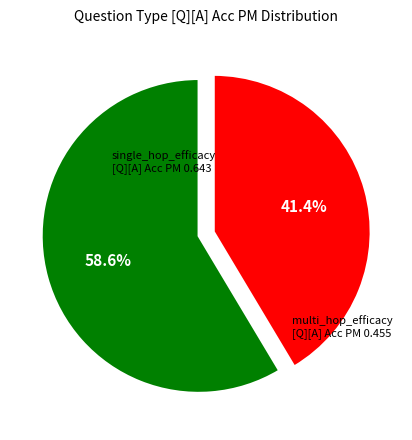

Is there a majority slice in this chart?

Yes